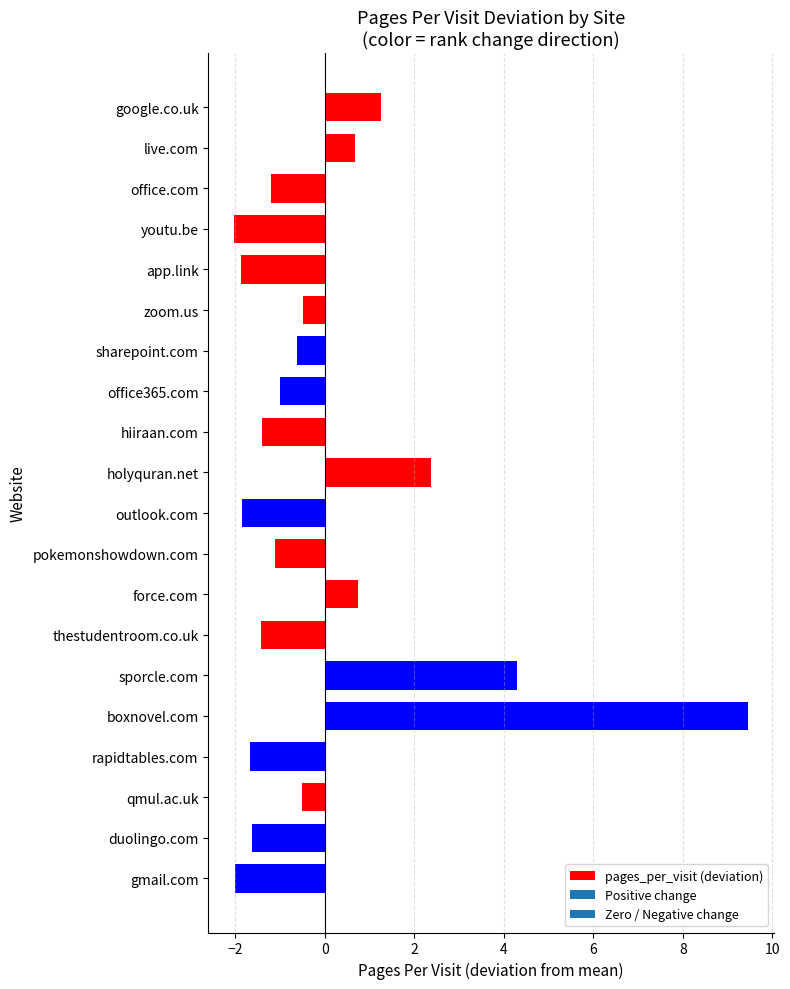

Where is the data nearest to the value 3?

holyquran.net